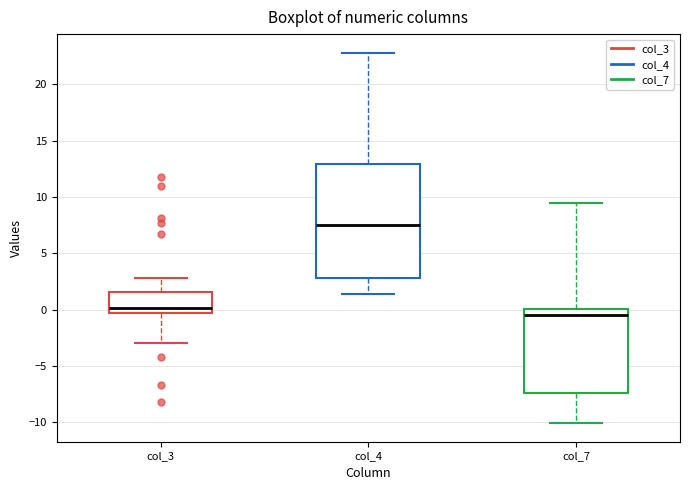

Reading left to right, transcribe this box plot: for each box, give where its median line is, the range the box spans, and where its two whiskers end, as read against the y-axis. The values are not printed on the chart, so give them approximately, as read against the axis.

col_3: median 0.0, box -0.5 to 1.5, whiskers -3.0 to 3.0
col_4: median 7.5, box 3.0 to 13.0, whiskers 1.5 to 23.0
col_7: median -0.5, box -7.5 to 0.0, whiskers -10.0 to 9.5